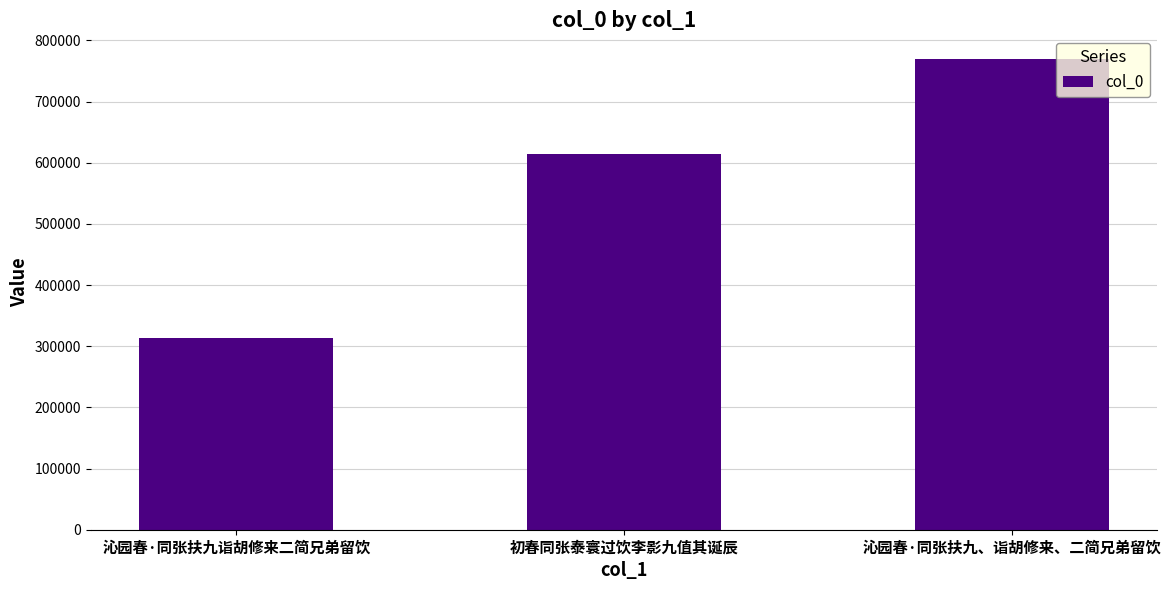

How many data points are less than 614199?

1